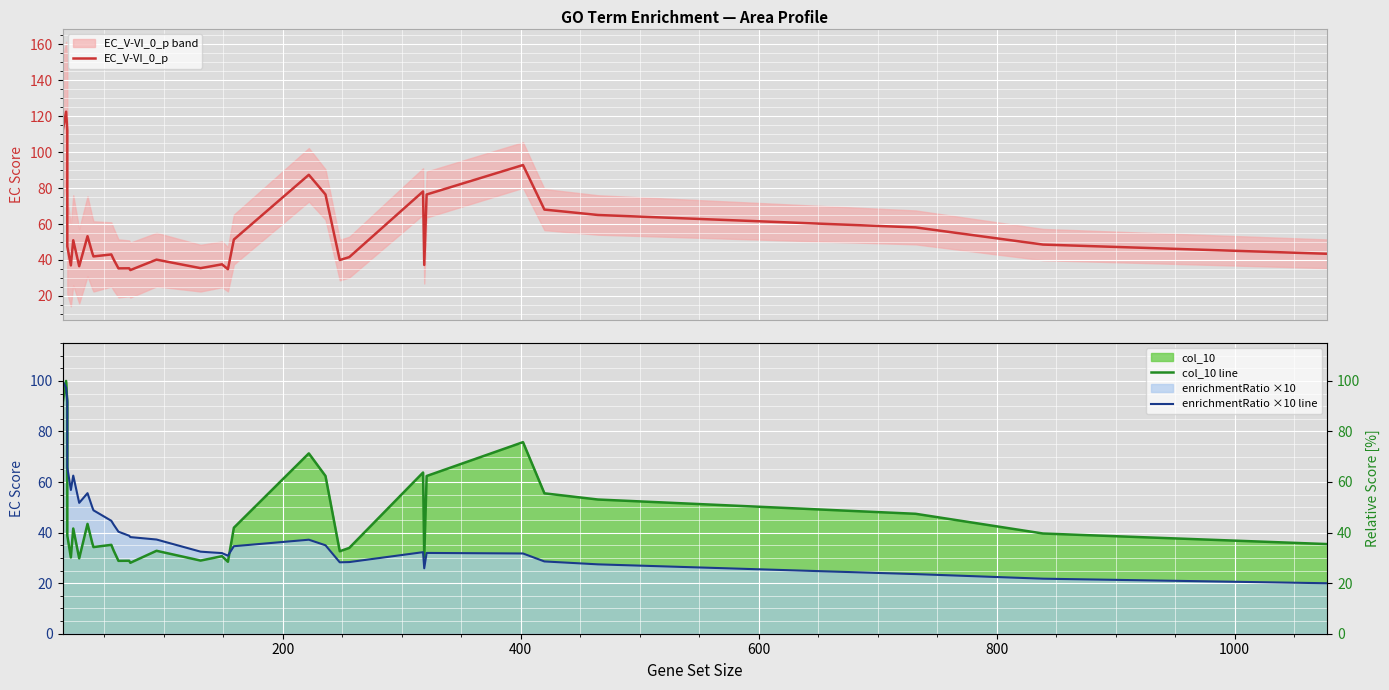

Reading left to right, what are all the values shown in this chart?

EC_V-VI_0_p: 111.4	122.5	112.2	112.2	112.2	112.2	47.5	37.0	37.0	51.0	36.5	36.5	53.2	43.9	42.0	43.1	40.3	35.3	35.4	34.4	40.2	35.5	36.5	37.6	34.9	51.4	87.4	76.5	40.0	41.6	78.1	78.1	37.2	76.4	92.9	68.1	65.0	58.1	48.6	43.5
col_10 line: 91.0	100.0	91.5	91.5	91.5	91.5	38.8	30.2	30.2	41.6	29.8	29.8	43.4	35.9	34.3	35.2	32.9	28.8	28.9	28.1	32.8	28.9	29.8	30.7	28.5	41.9	71.3	62.4	32.6	34.0	63.8	63.8	30.4	62.4	75.8	55.5	53.1	47.4	39.6	35.5
enrichmentRatio ×10 line: 100.1	97.3	92.2	92.2	92.2	92.2	65.8	56.9	56.9	62.6	51.8	51.8	55.6	50.0	48.8	44.7	43.1	40.4	38.8	38.2	37.3	32.5	32.2	31.9	30.9	34.6	37.2	35.0	28.2	28.3	32.3	32.3	25.9	32.0	31.7	28.6	27.4	23.6	21.8	20.0